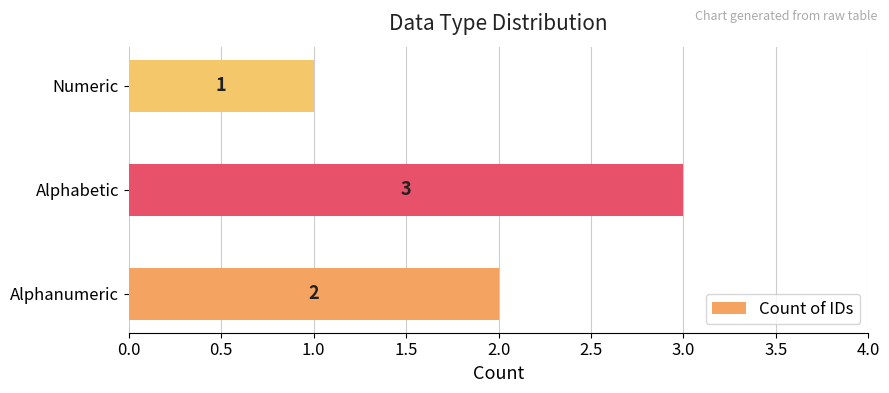

What is the sum of all values?

6